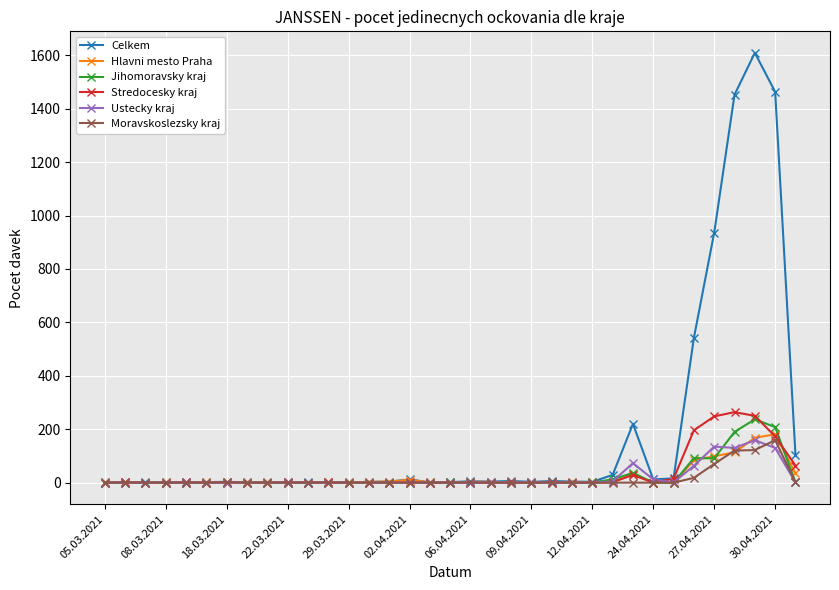

What is the greatest value displayed?

1609